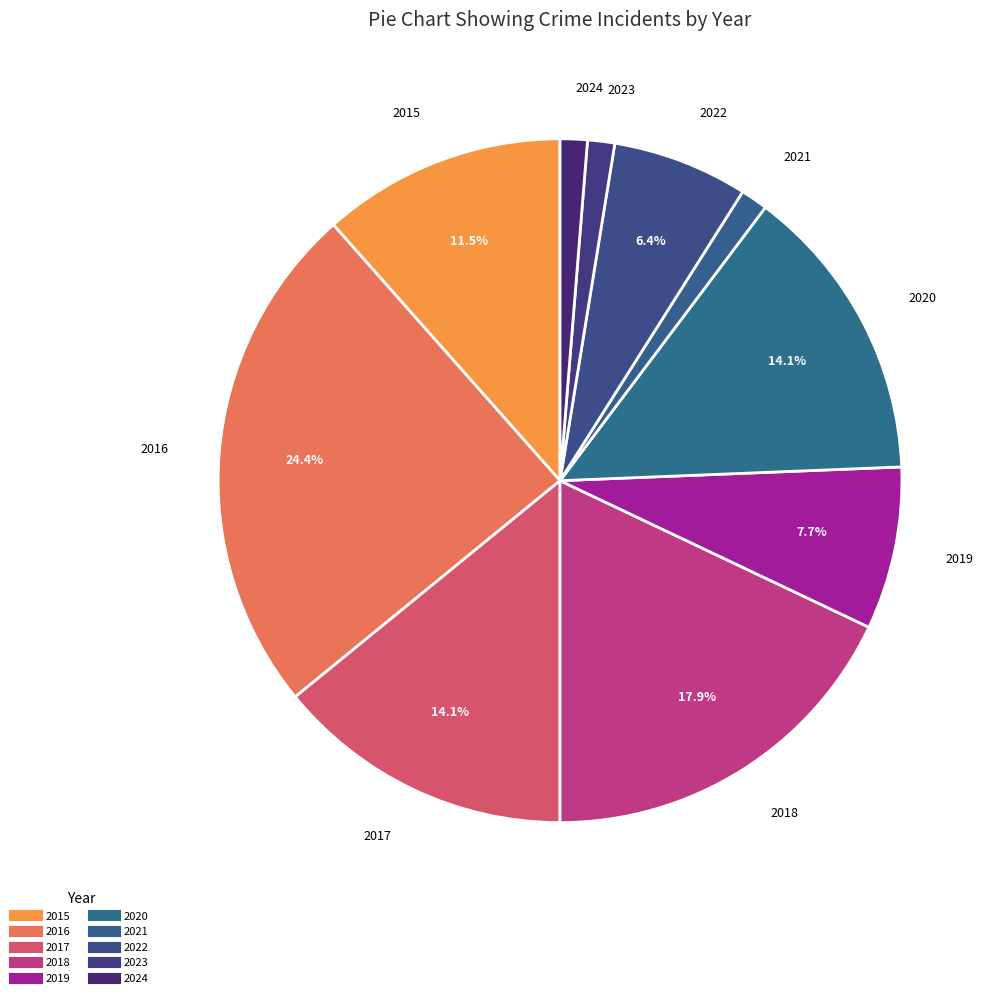

How many slices are in this pie chart?

10